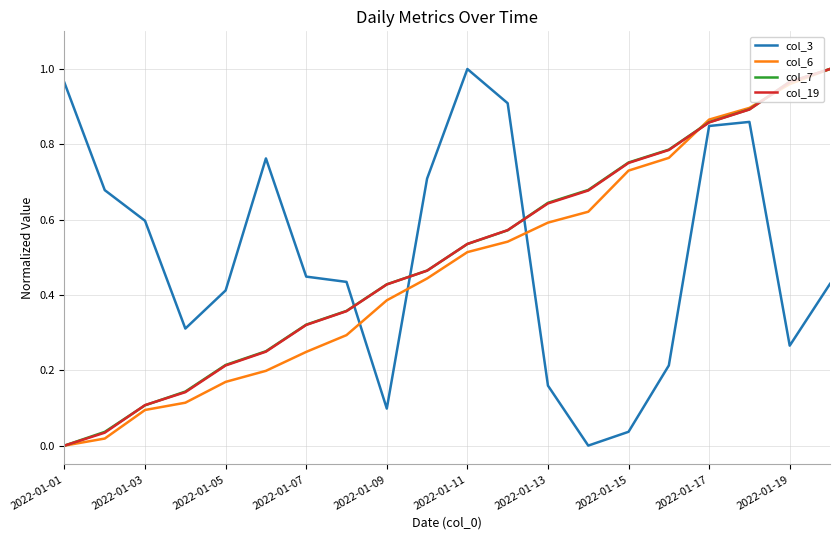

At which label does col_19 reach its minimum?

2022-01-01